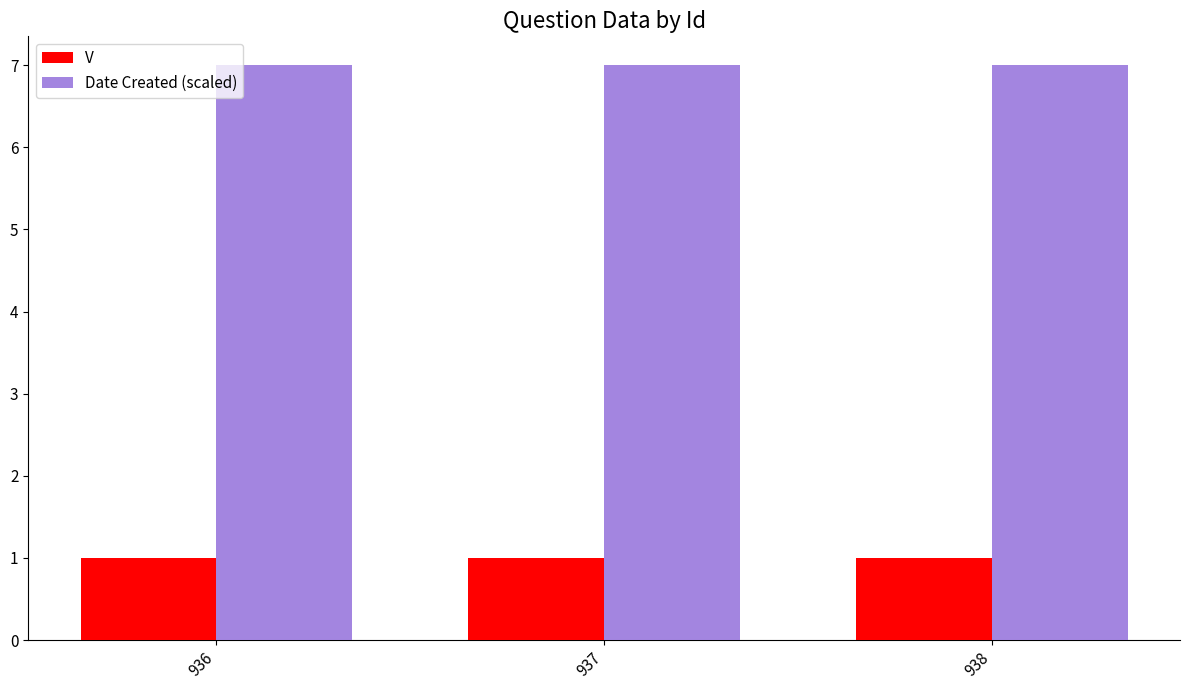

At how many categories does at least one series exceed 4?

3